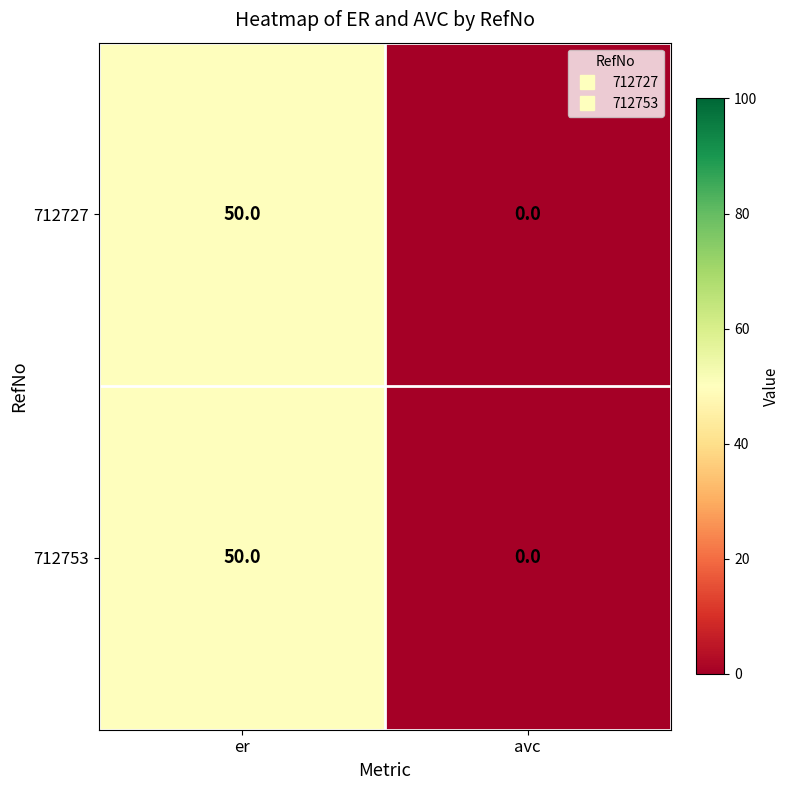

The value of 712753 at avc is -16. True or false?

False